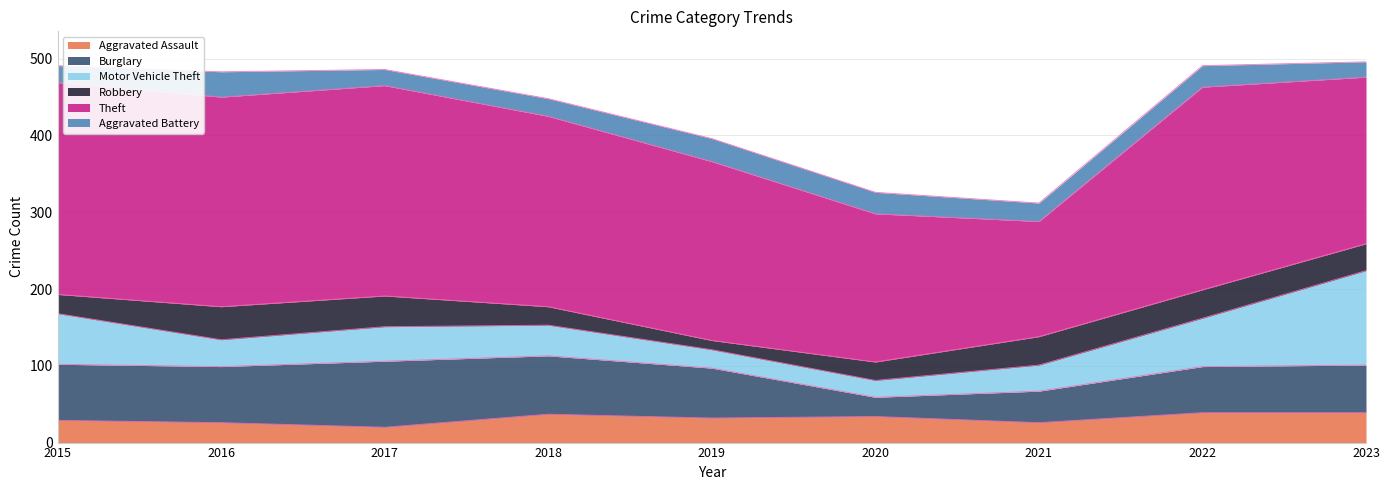

Does the chart display data point markers on the line(s)?

No